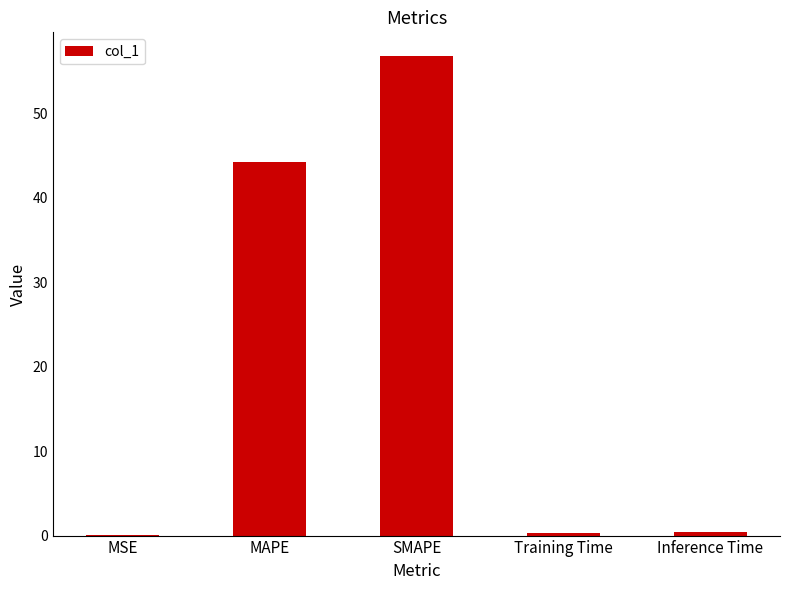

Which category has the highest value across all series?

SMAPE